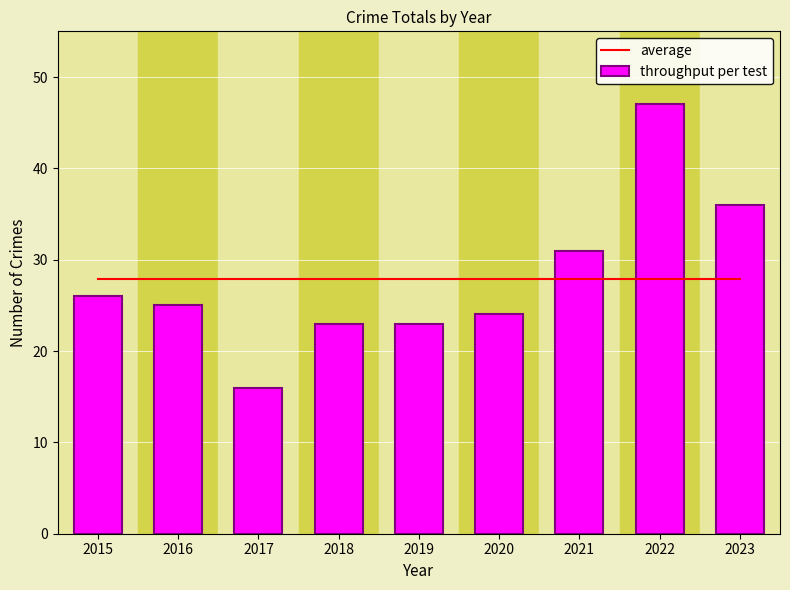

Count the number of categories in the chart.

9